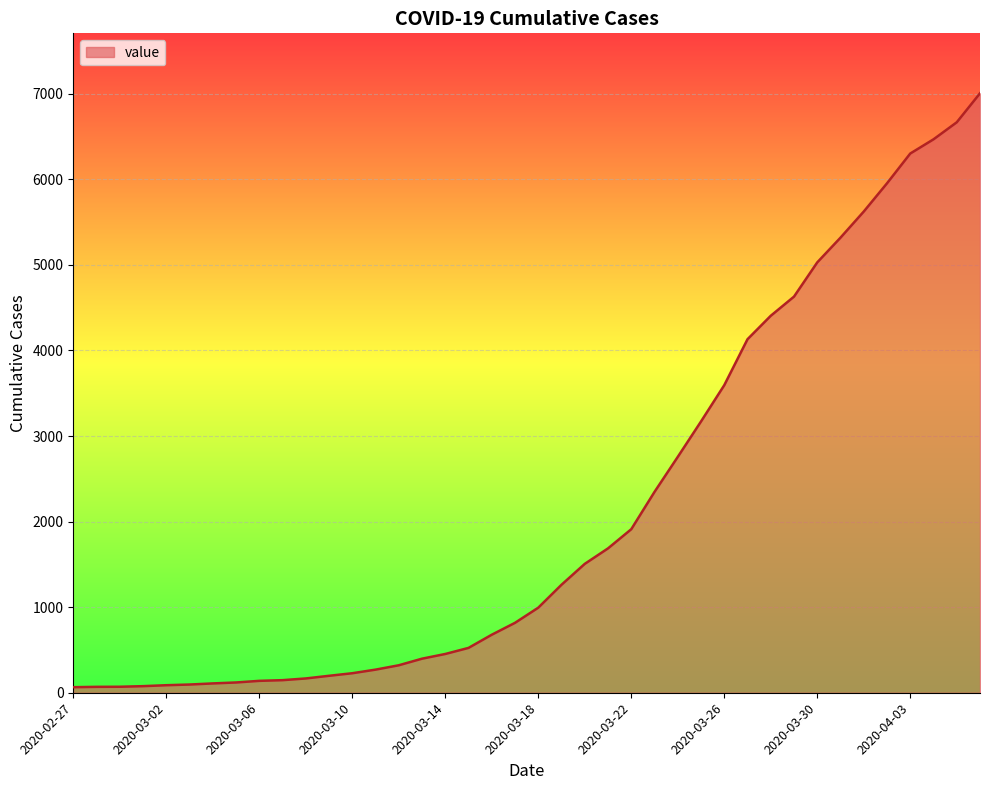

What is the difference between the maximum and minimum values?

6940